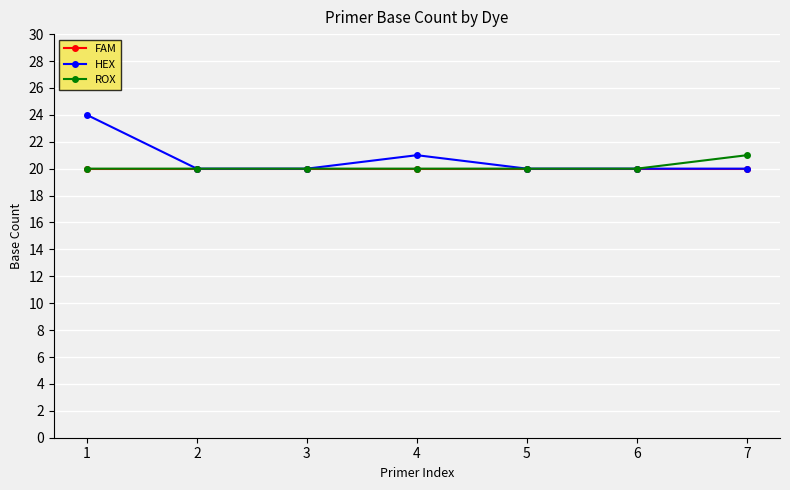

True or false: FAM has a value of 13 at 4.

False